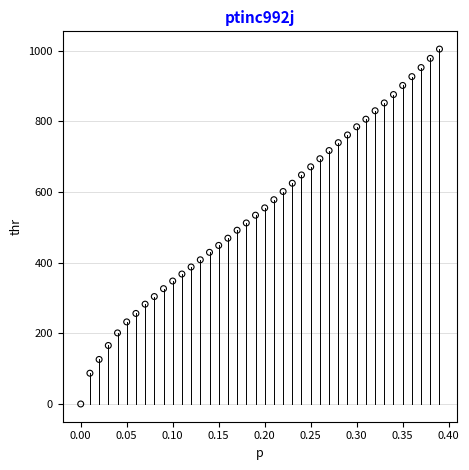

What is the range of X values (max minus min)?

0.4